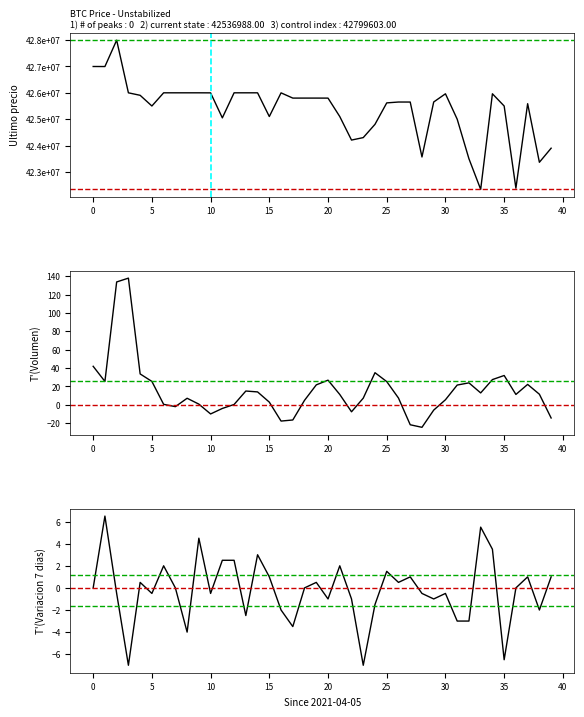

How many lines are shown in the chart?

3